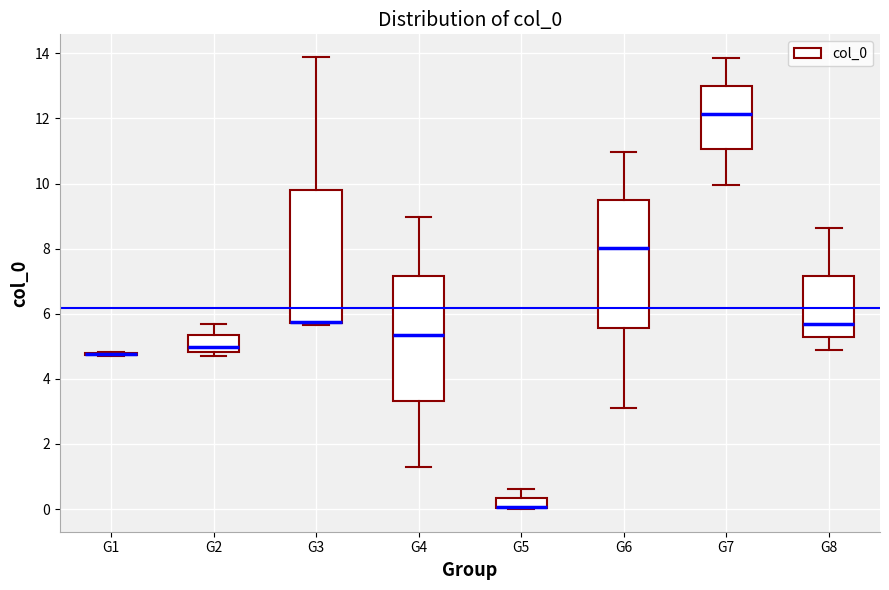

Reading left to right, read every box against the y-axis: the position of its median line, the range the box covers, and the ends of its whiskers. The values are not printed on the chart, so give them approximately, as read against the axis.

G1: box collapsed to a line at 4.8, whiskers 4.8 to 4.8
G2: median 5.0, box 4.8 to 5.4, whiskers 4.6 to 5.6
G3: median 5.8 (drawn on the box's lower edge), box 5.8 to 9.8, whiskers 5.6 to 13.8
G4: median 5.4, box 3.4 to 7.2, whiskers 1.2 to 9.0
G5: median 0.0 (drawn on the box's lower edge), box 0.0 to 0.4, whiskers 0.0 to 0.6
G6: median 8.0, box 5.6 to 9.4, whiskers 3.0 to 11.0
G7: median 12.2, box 11.0 to 13.0, whiskers 10.0 to 13.8
G8: median 5.6, box 5.2 to 7.2, whiskers 4.8 to 8.6